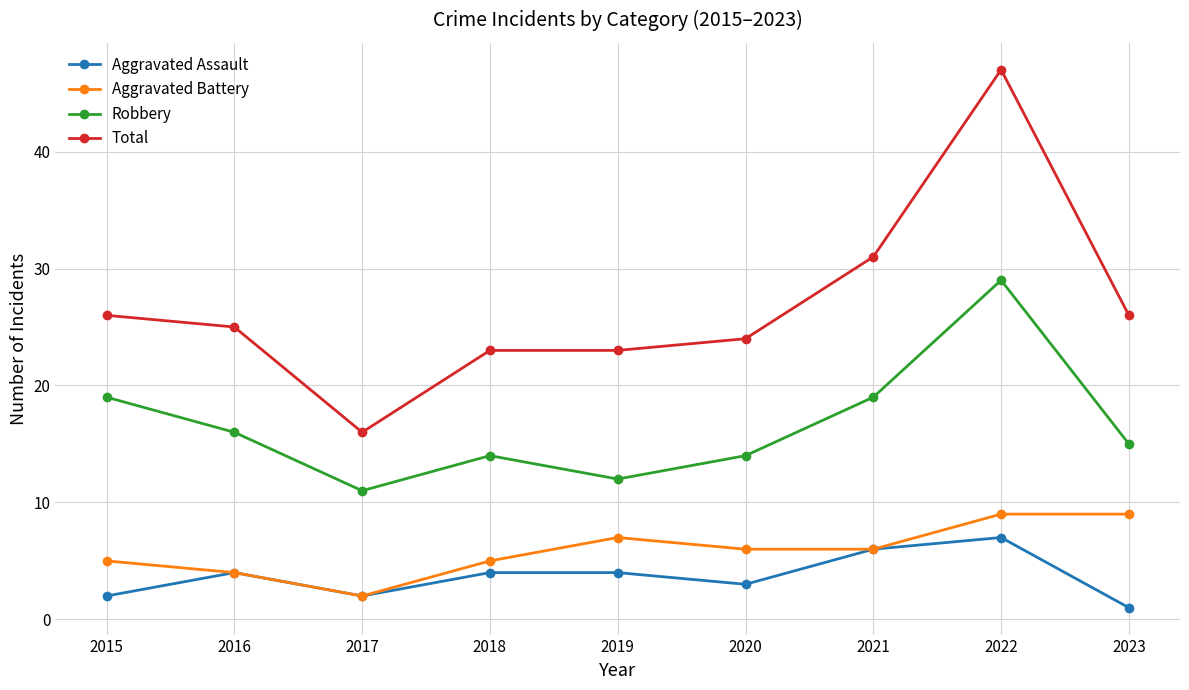

What is the total value across all series at 2019?

46